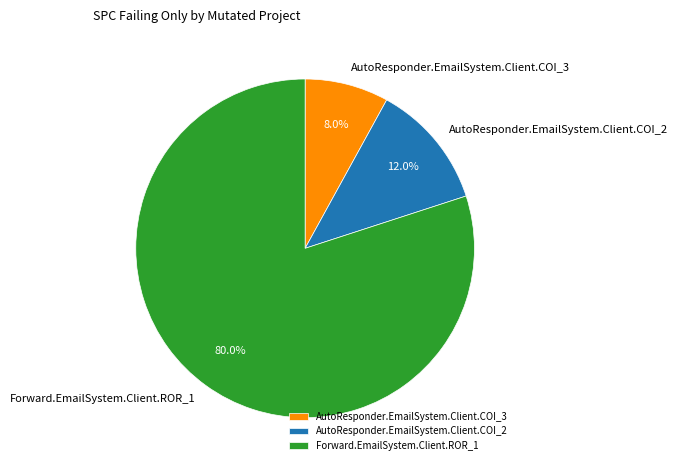

To the nearest percent, what percentage of the pie is Forward.EmailSystem.Client.ROR_1?

80%